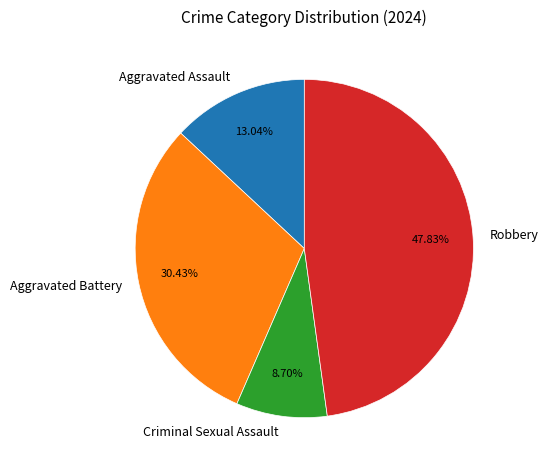

The Criminal Sexual Assault slice represents 22% of the pie. True or false?

False